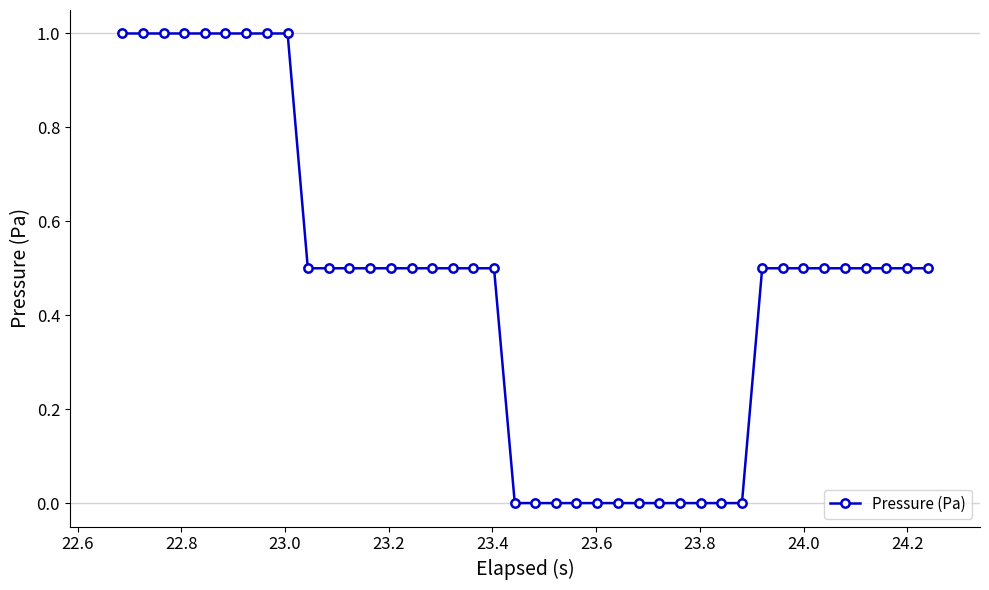

What is the greatest value displayed?

1.0